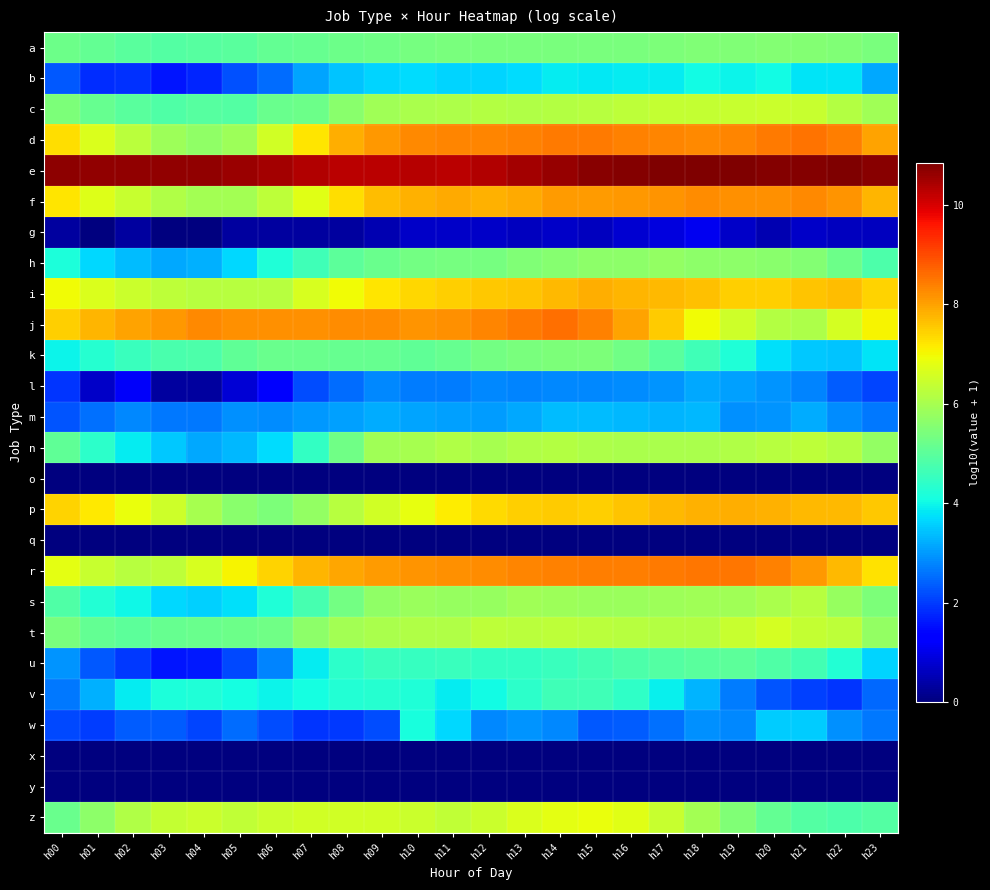

How many series are shown in this chart?

26